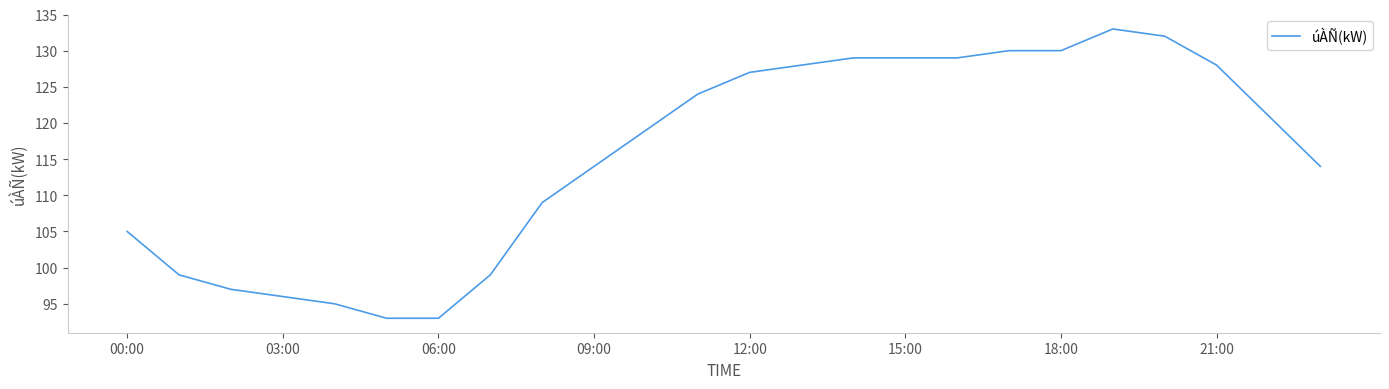

What is the greatest value displayed?

133